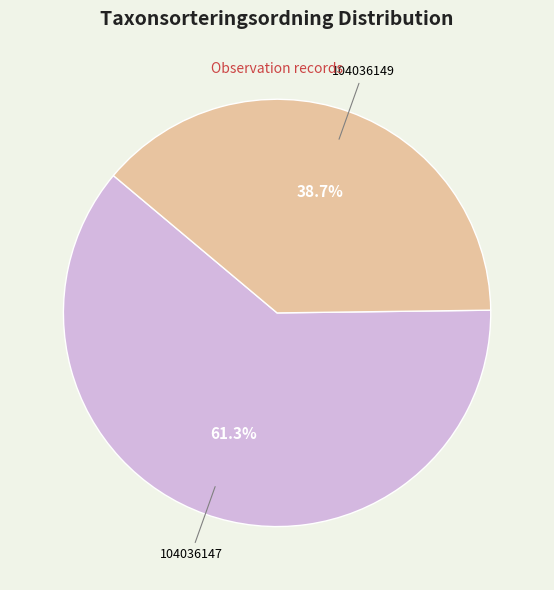

To the nearest percent, what is the average slice percentage?

50%